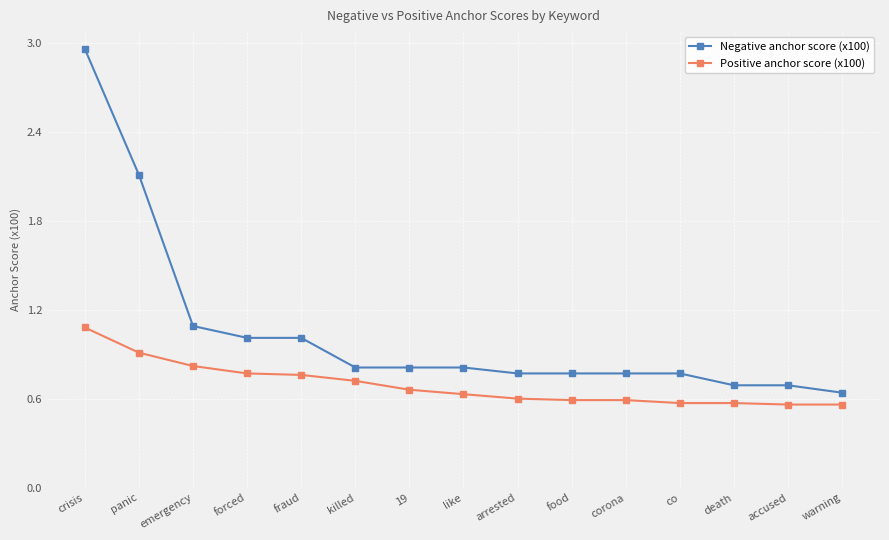

Which category has the lowest value in the Negative anchor score (x100) series?

warning